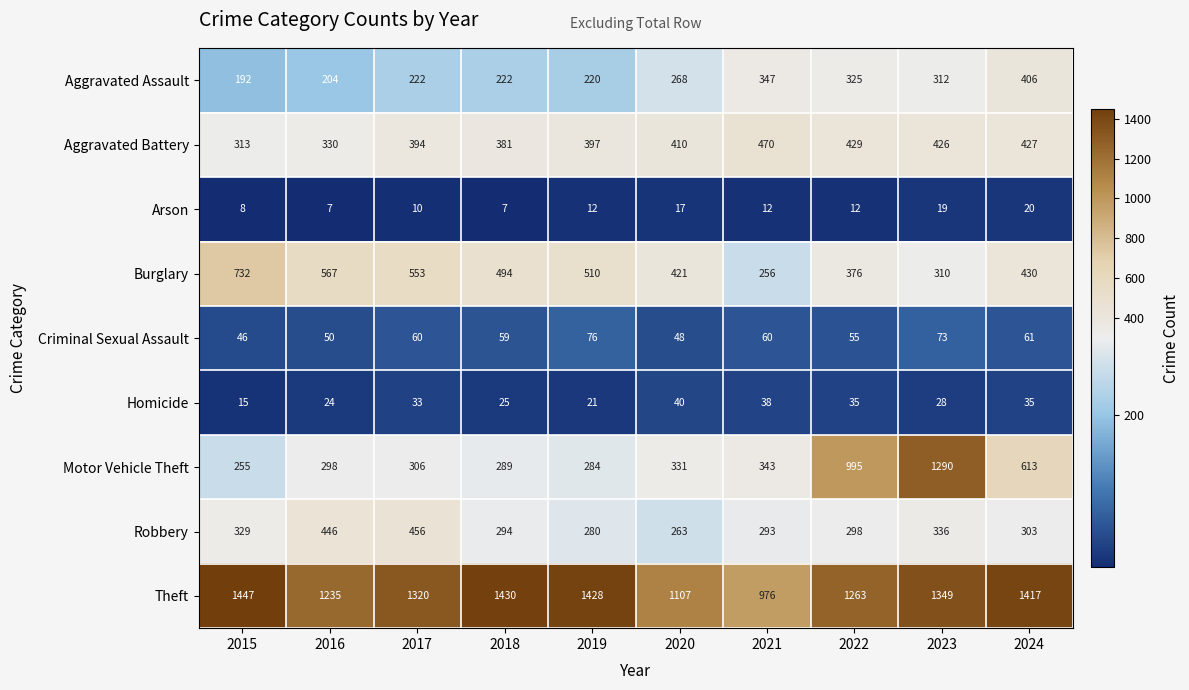

Which series has the largest total across all categories?

Theft